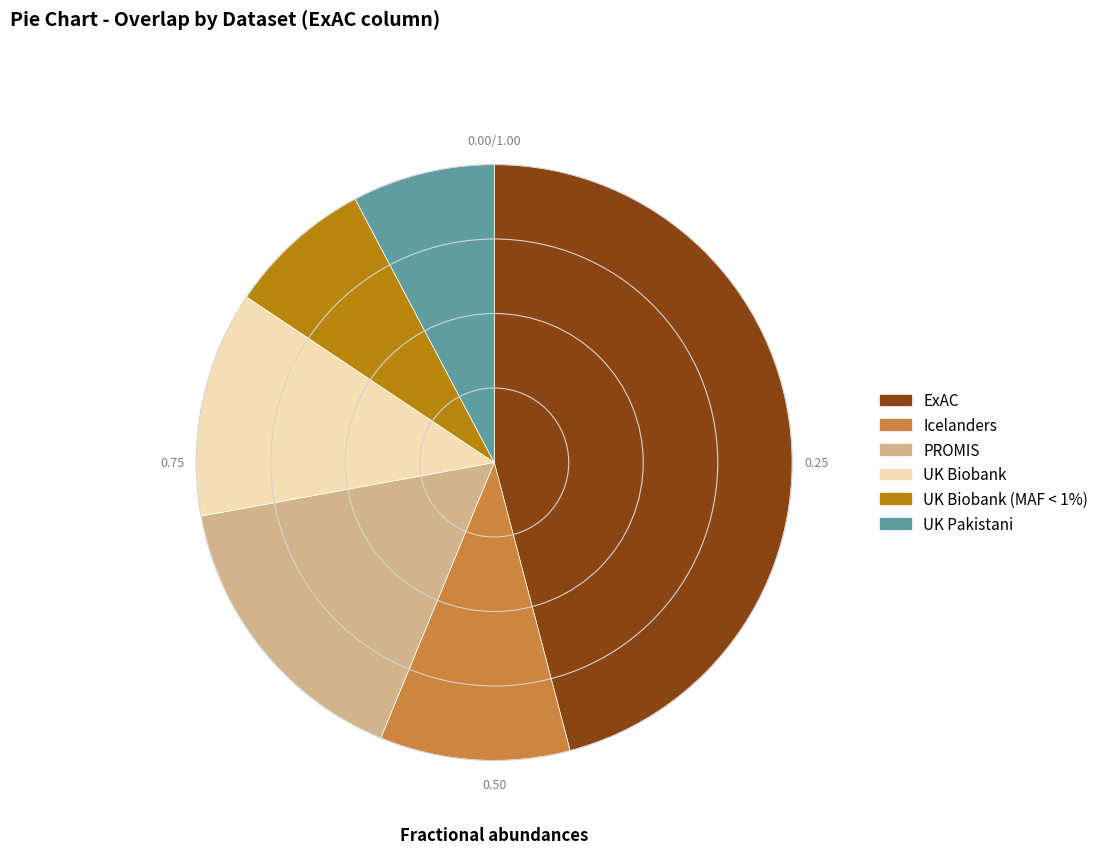

Is there any slice that represents more than half of the pie?

No